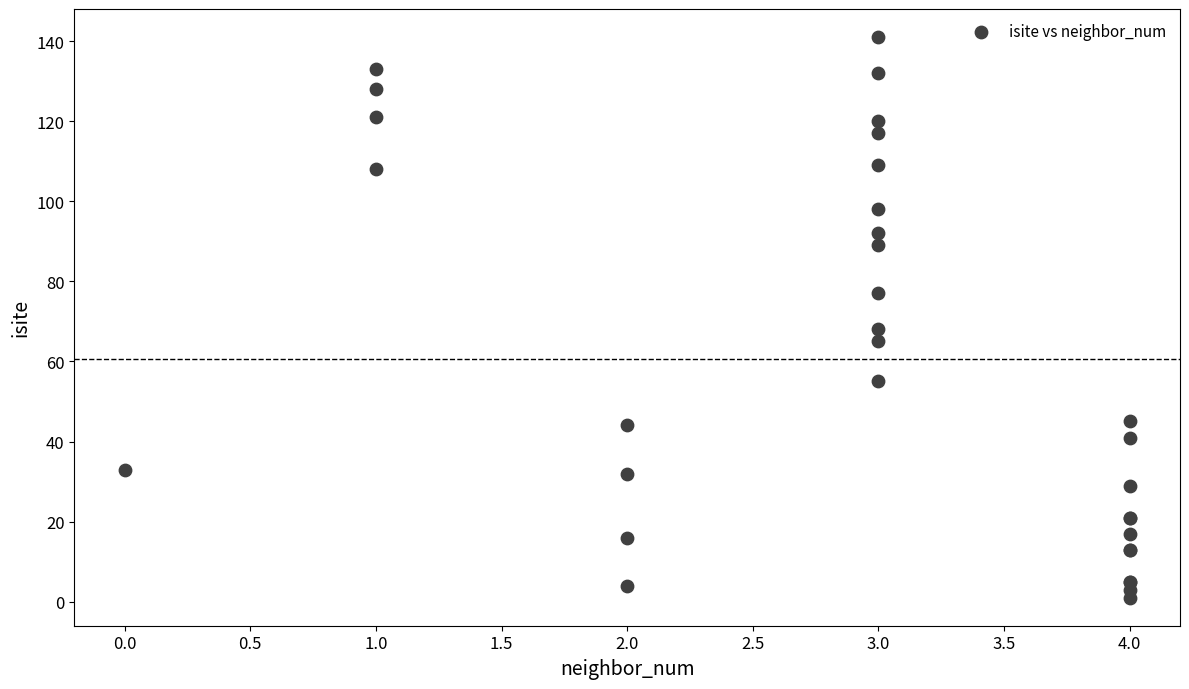

What Y value in the scatter plot is closest to 71?

68